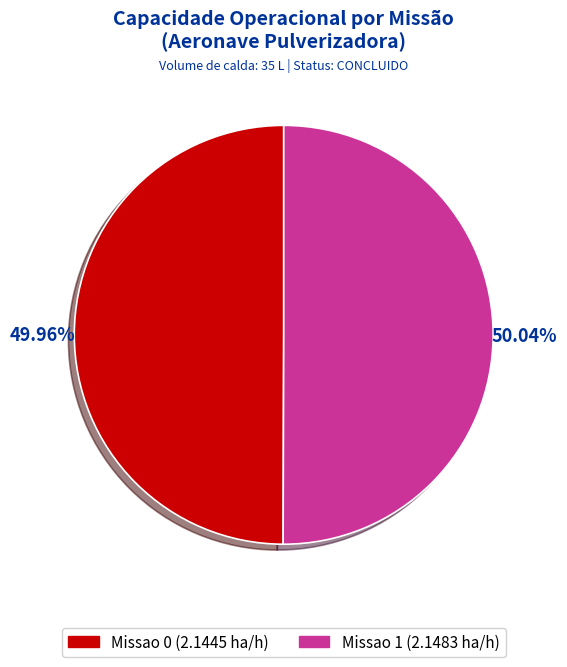

Is there a majority slice in this chart?

Yes